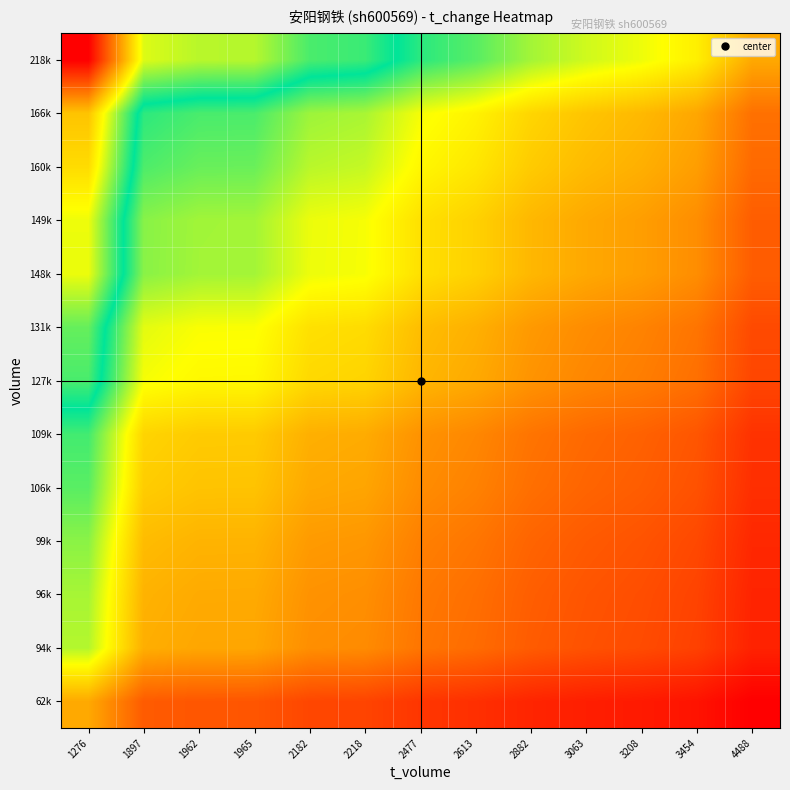

At how many categories does at least one series exceed 0?

13